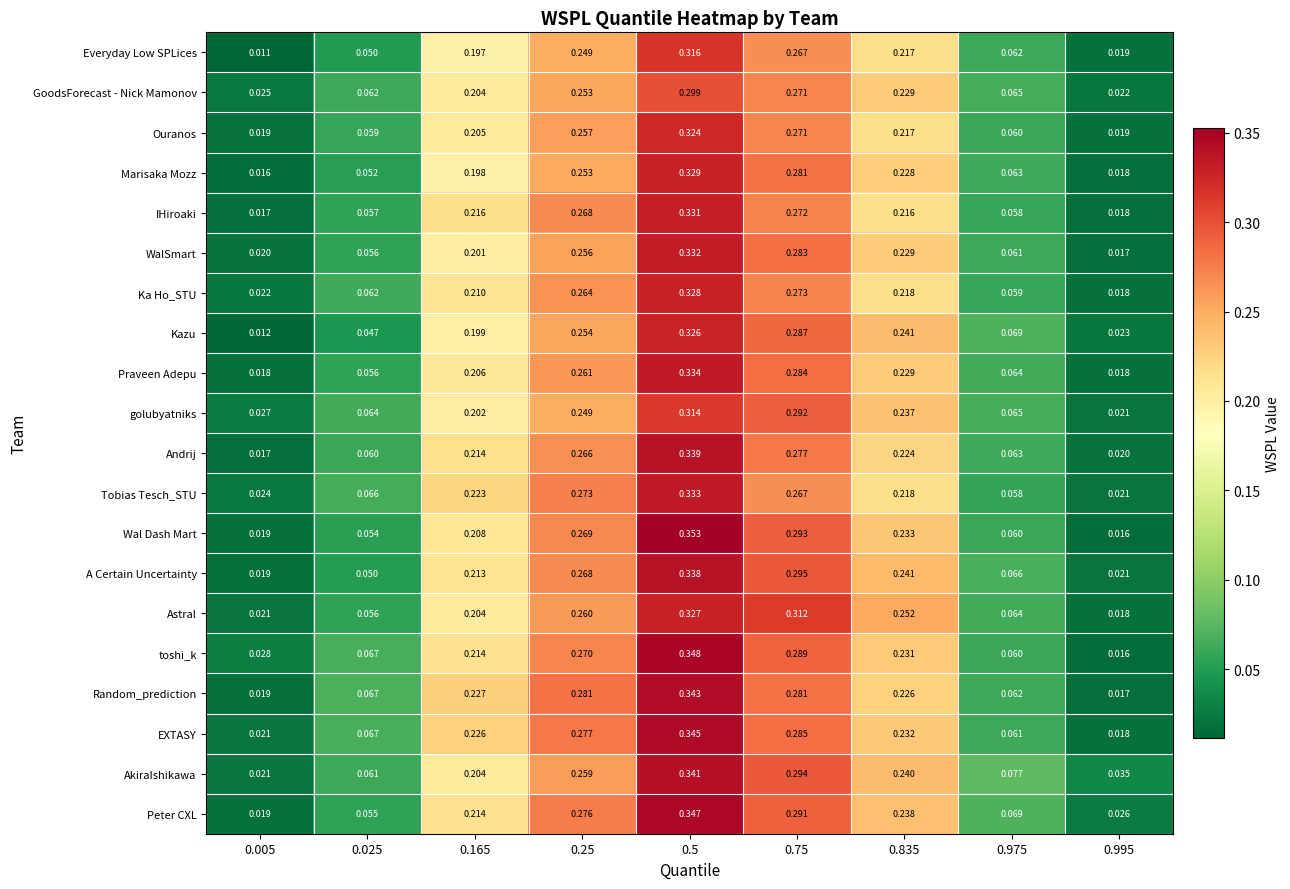

Which series has the widest spread of values?

Wal Dash Mart